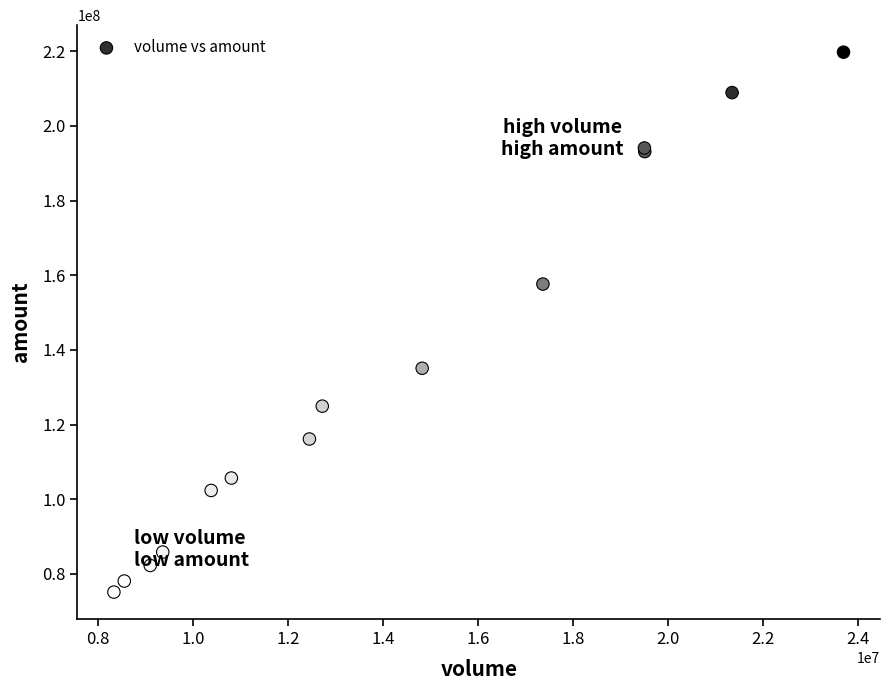

What Y value in the scatter plot is closest to 147431124?

157626280.0